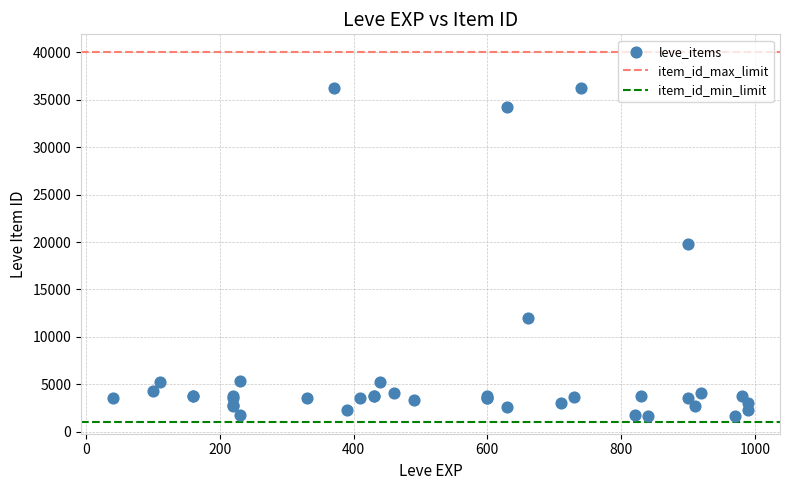

What Y value in the scatter plot is closest to 18967?

19744